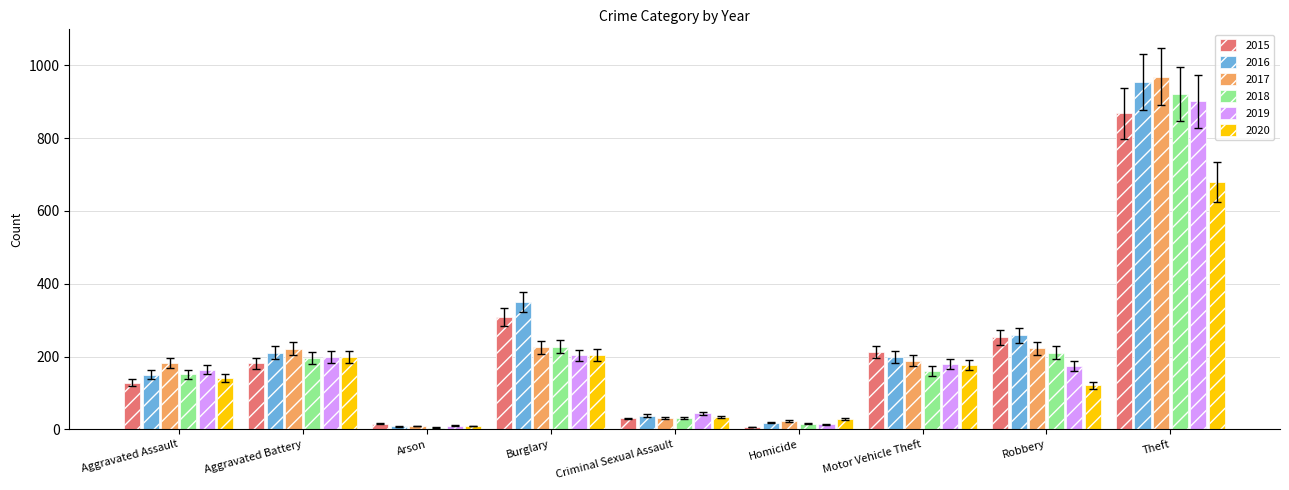

What is the value of the 2020 bar at the 8th from the left?

121